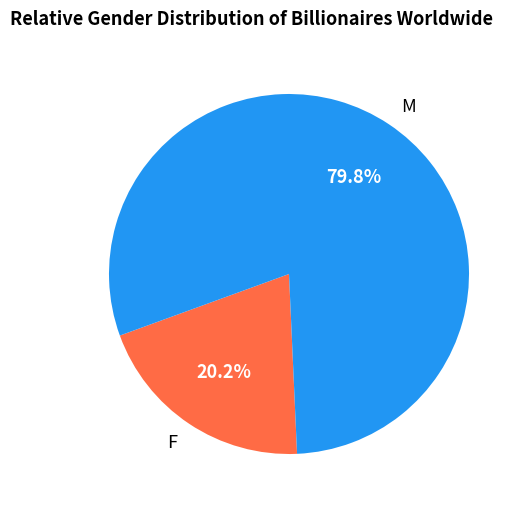

Count the number of slices in the pie.

2